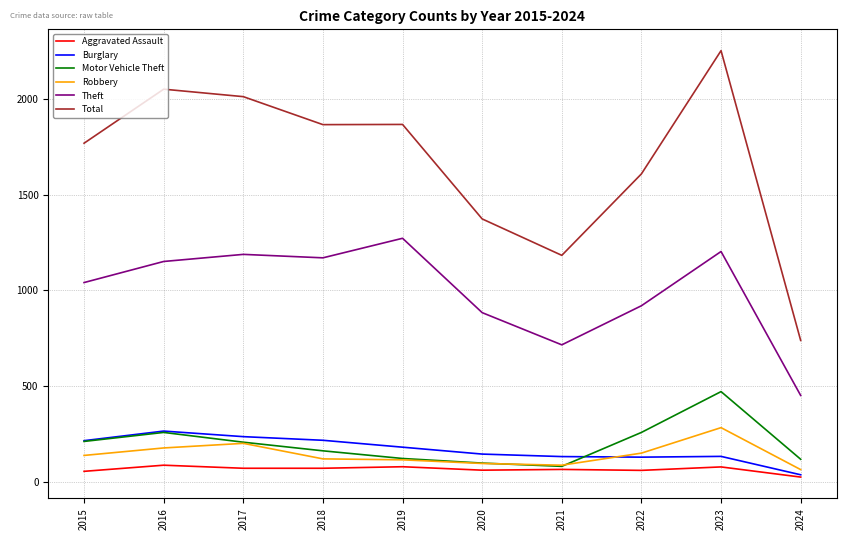

What is the sum of all Theft values?

9997